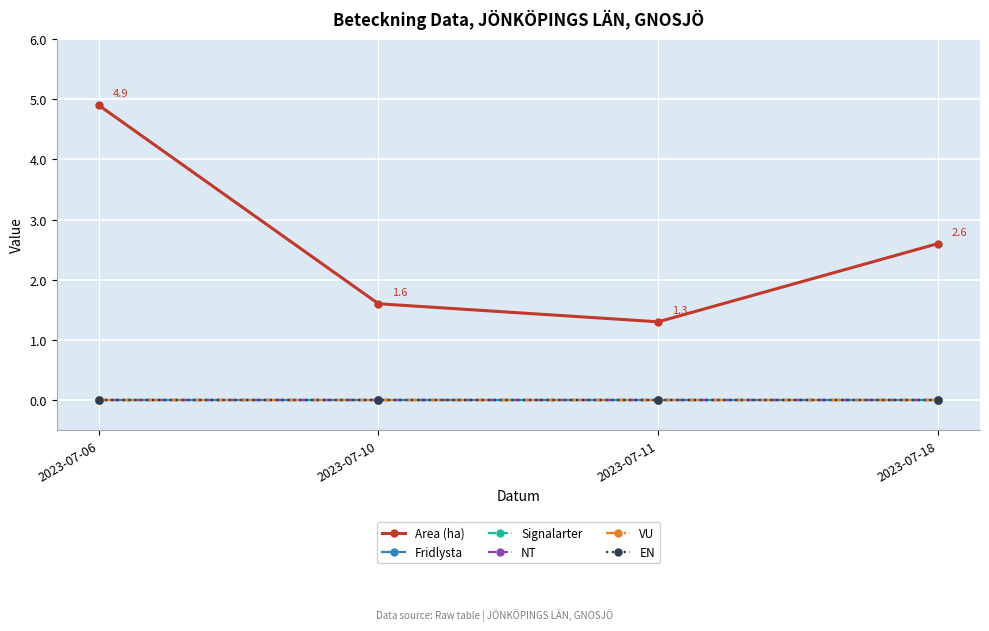

What is the minimum value for Area (ha)?

1.3